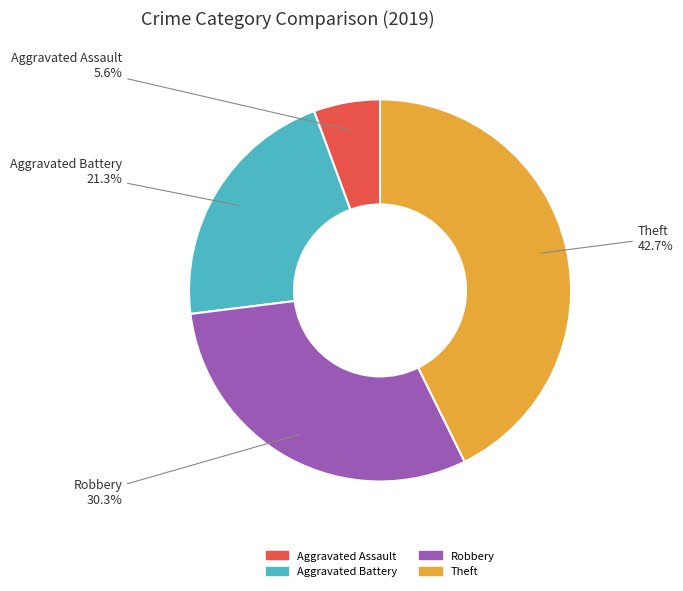

Which category has the smallest portion of the pie?

Aggravated Assault